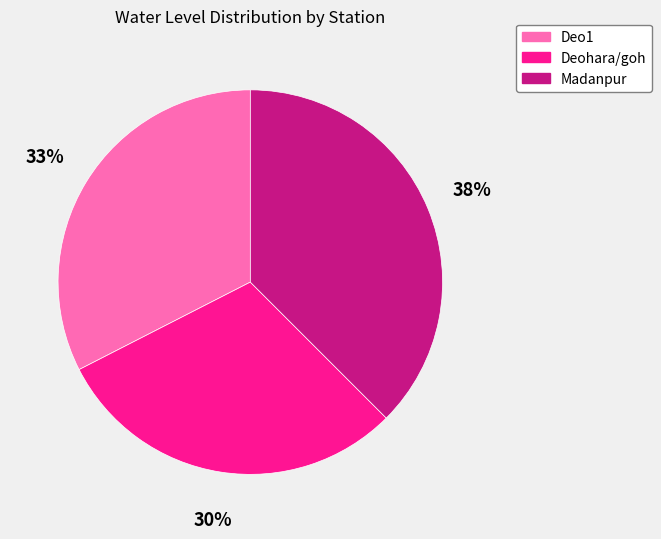

How many segments does this pie chart have?

3